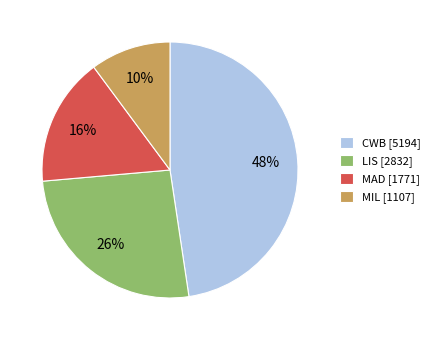

Is the sum of MAD [1771] and LIS [2832] greater than half?

No